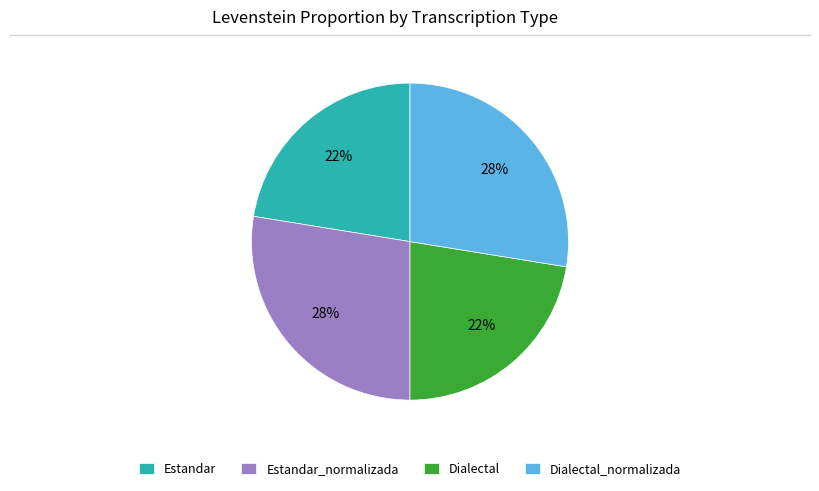

Does Estandar_normalizada represent more than half of the total?

No